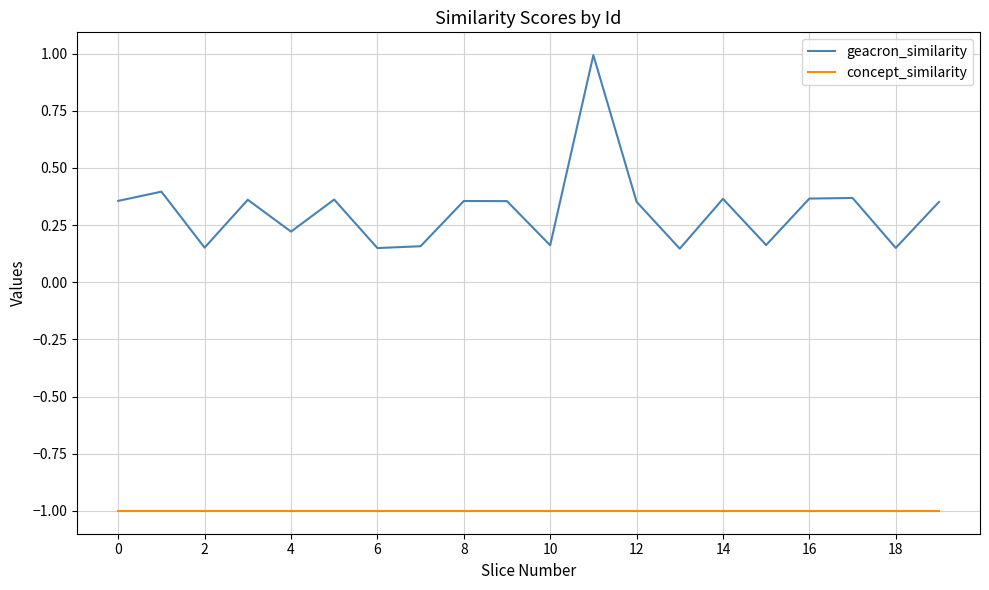

List the series in order of their peak value, lowest first.

concept_similarity, geacron_similarity